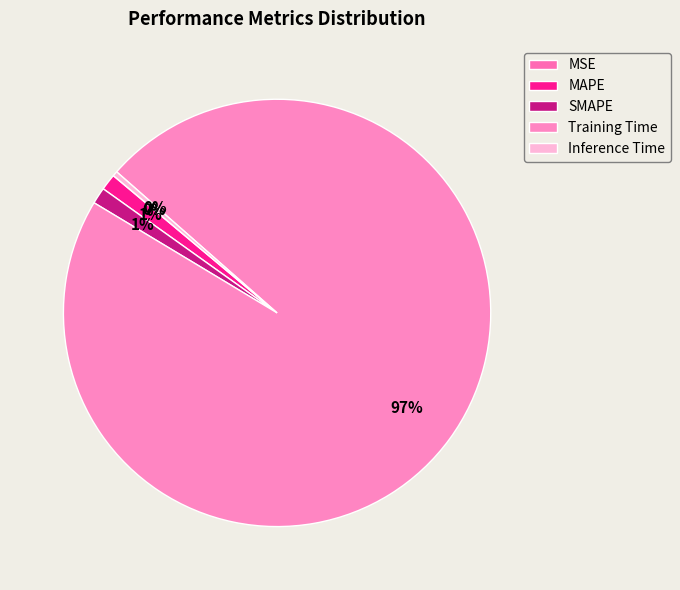

Does any single category account for the majority?

Yes